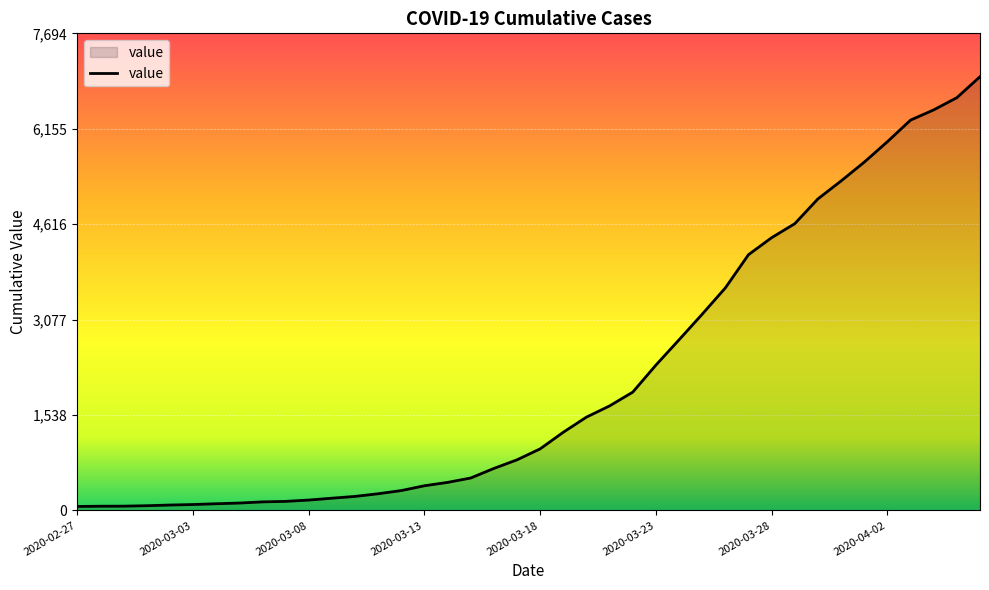

What is the greatest value displayed?

6995